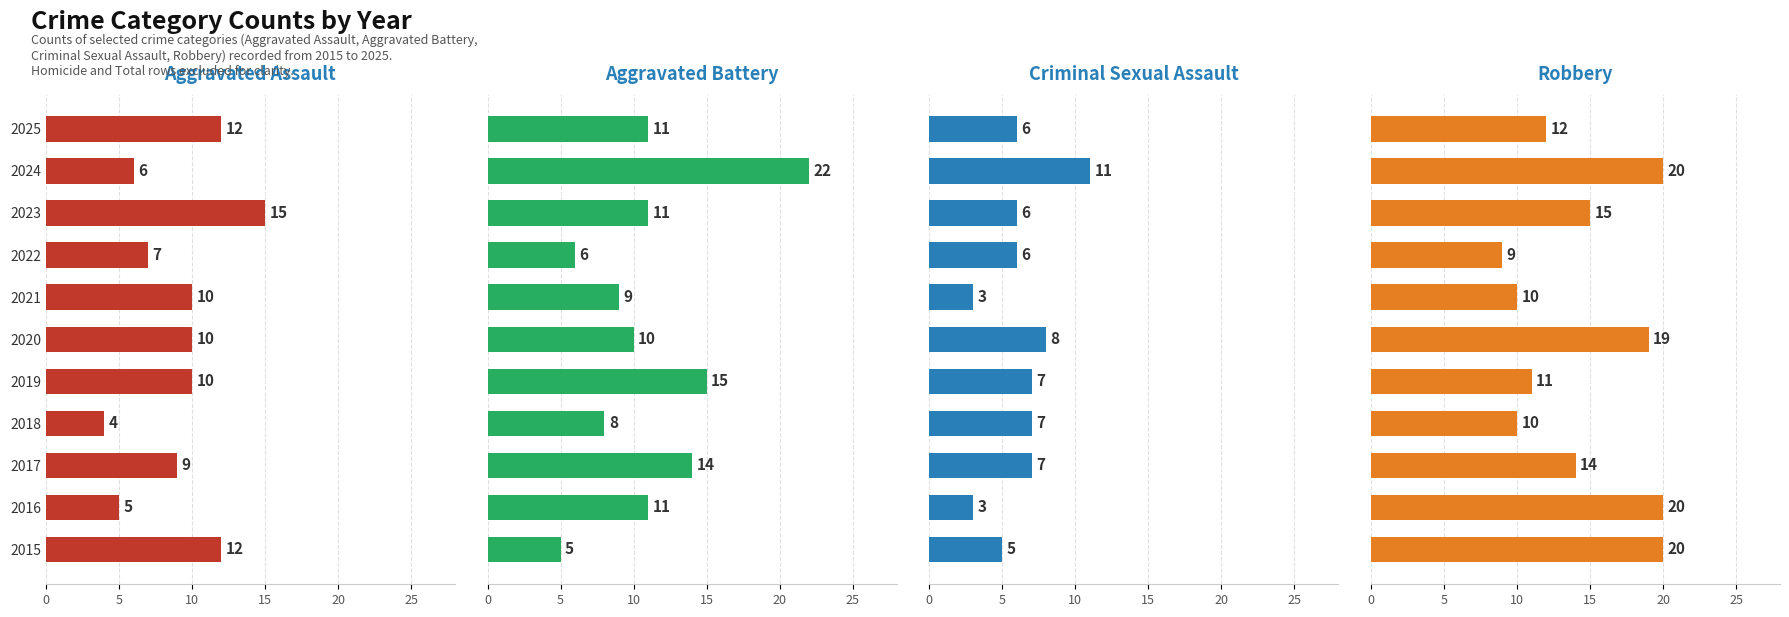

What is the label of the 4th bar from the right?

7